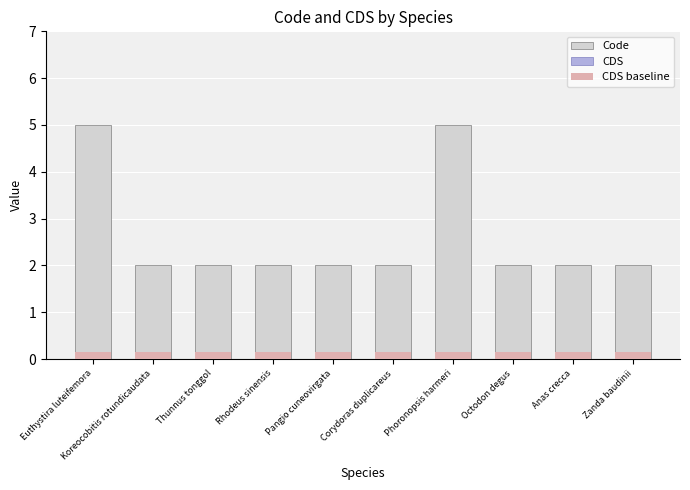

Does the chart contain any negative values?

No